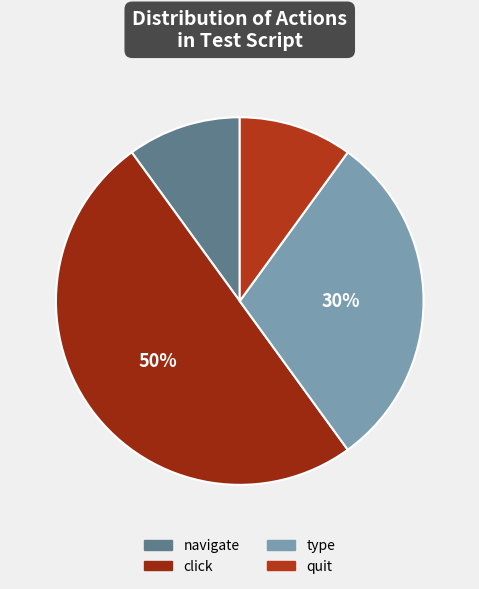

The type slice represents 30% of the pie. True or false?

True